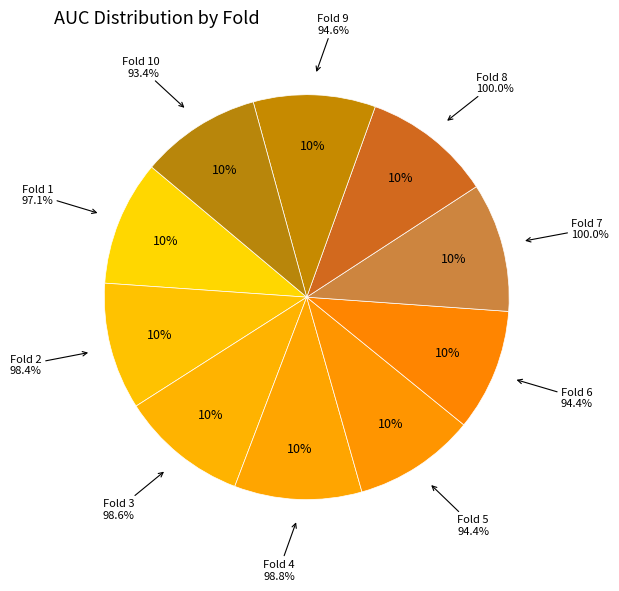

Is Fold 2 the majority of the pie?

No